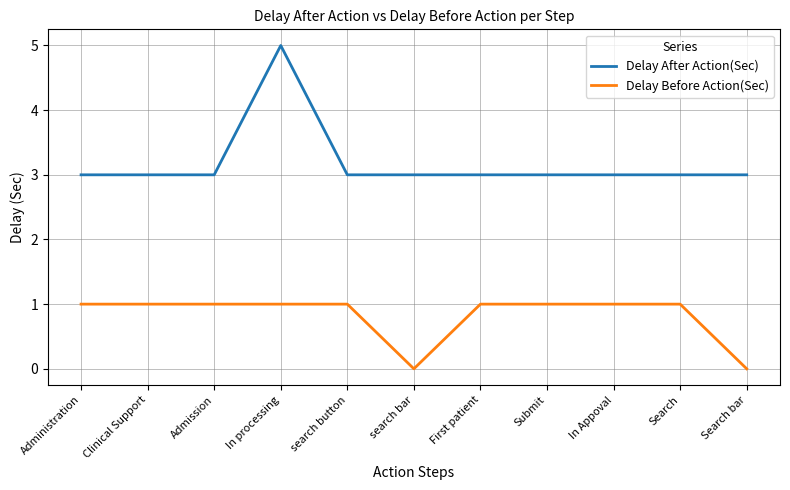

Reading left to right, what are all the values shown in this chart?

Delay After Action(Sec): Administration=3	Clinical Support=3	Admission=3	In processing=5	search button=3	search bar=3	First patient=3	Submit=3	In Appoval=3	Search=3	Search bar=3
Delay Before Action(Sec): Administration=1	Clinical Support=1	Admission=1	In processing=1	search button=1	search bar=0	First patient=1	Submit=1	In Appoval=1	Search=1	Search bar=0